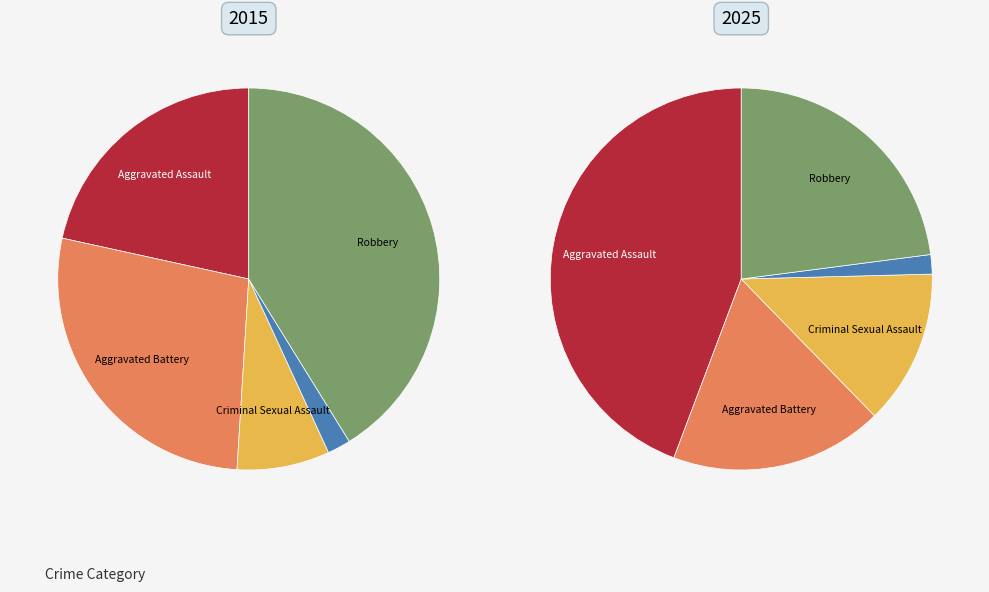

Is there any slice that represents more than half of the pie?

No